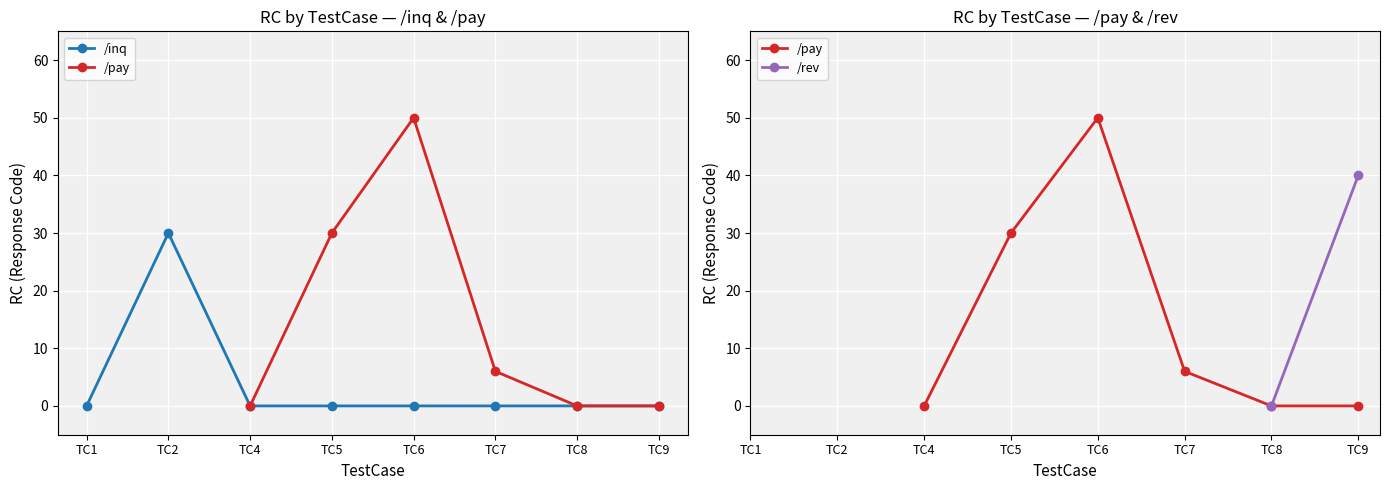

The value of /inq at TC4 is 0. True or false?

True